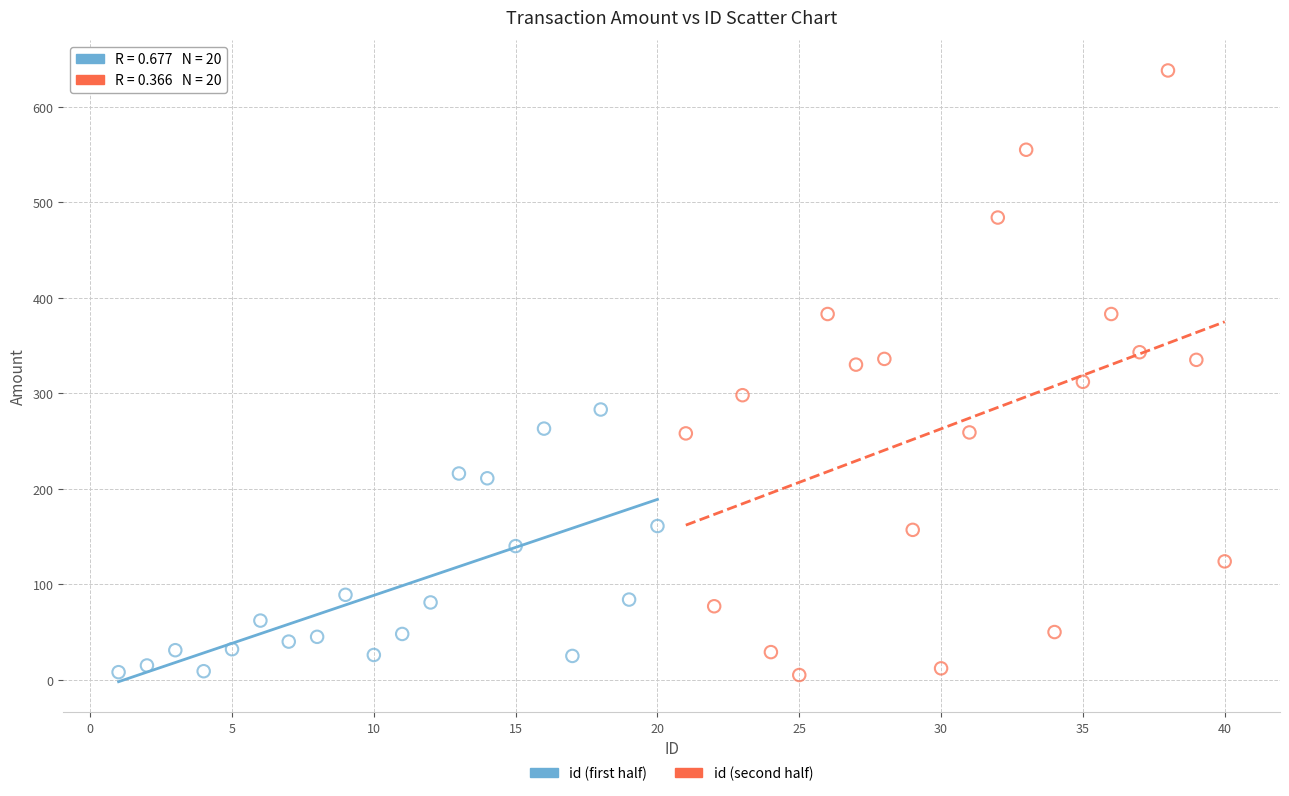

What are all the series names shown in the legend?

id (first half), id (second half)